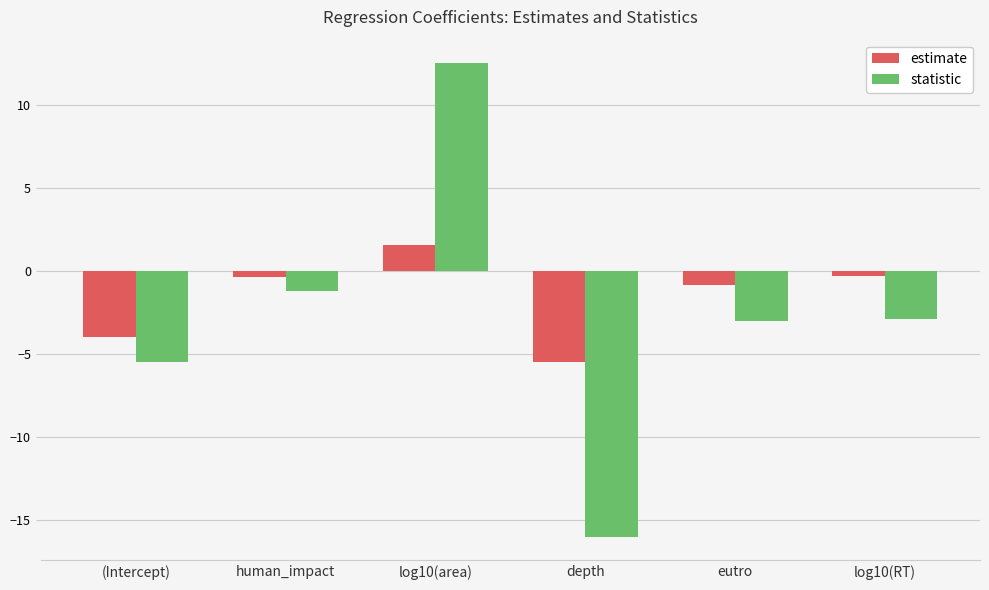

What is the value of the statistic bar at the 6th from the left?

-2.9